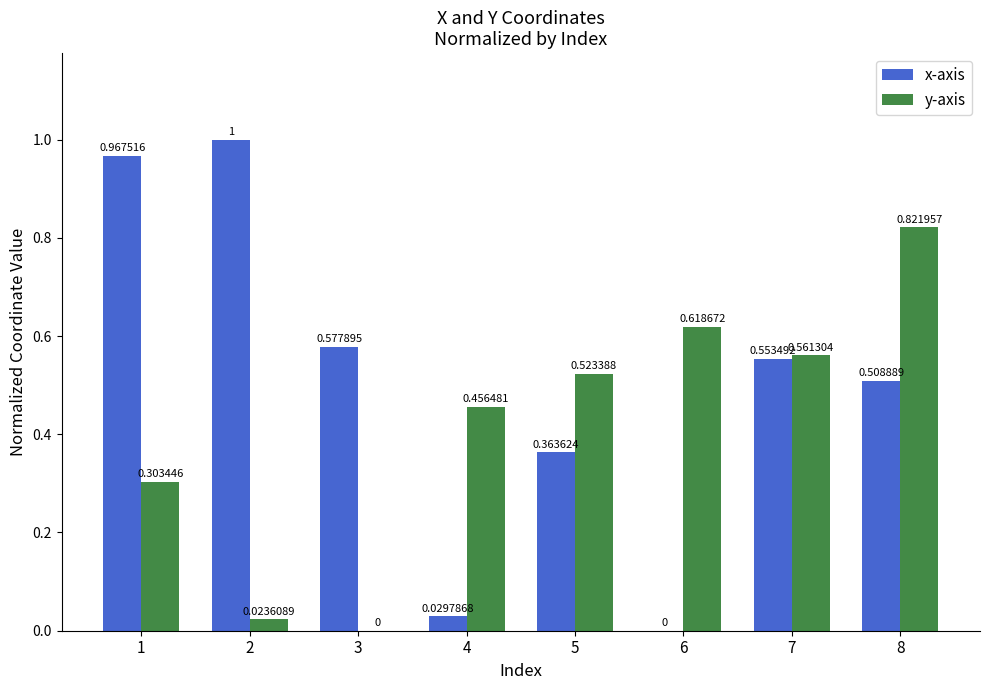

What is the sum of the y-axis values at 4 and 8?

1.3